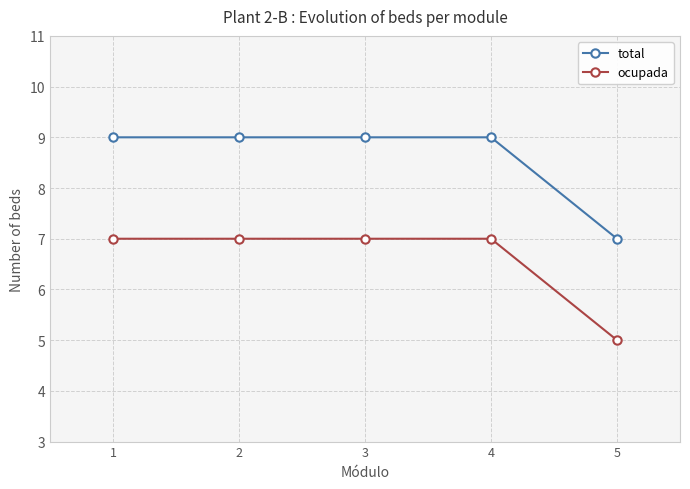

True or false: total and ocupada intersect in this chart.

False